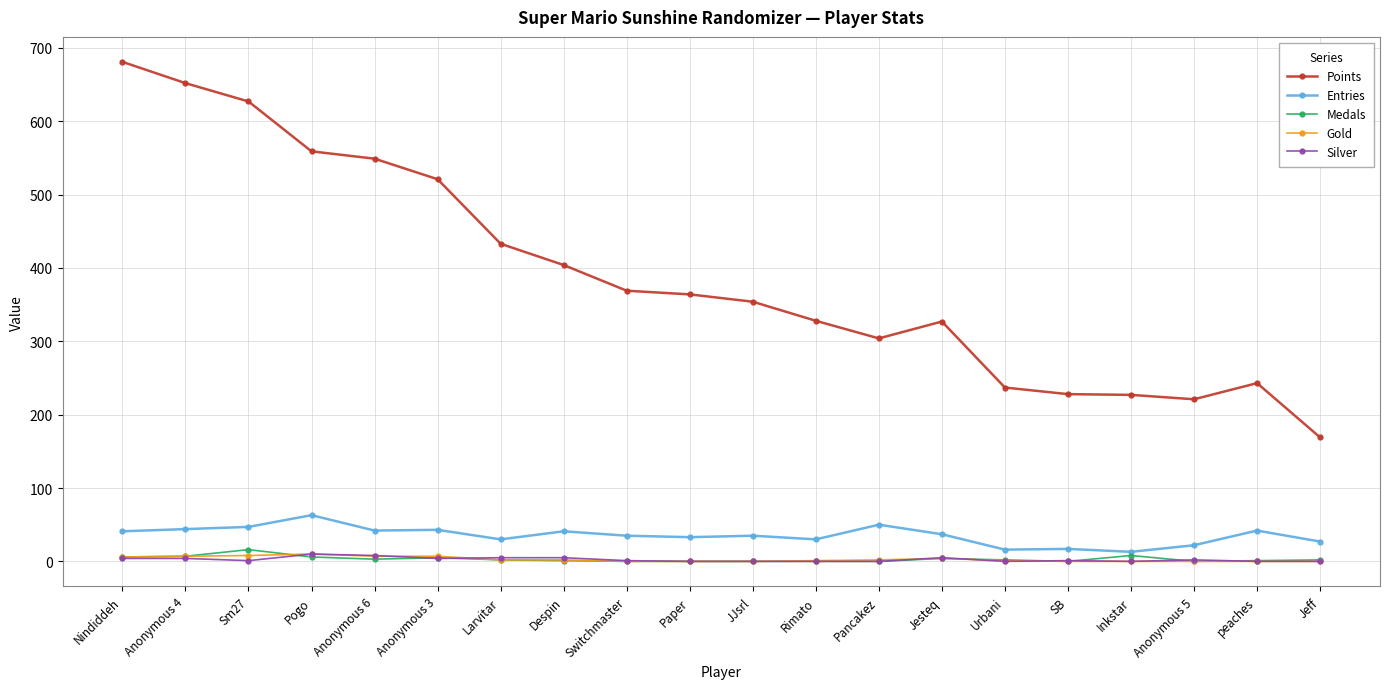

The value of Gold at Switchmaster is 0. True or false?

True